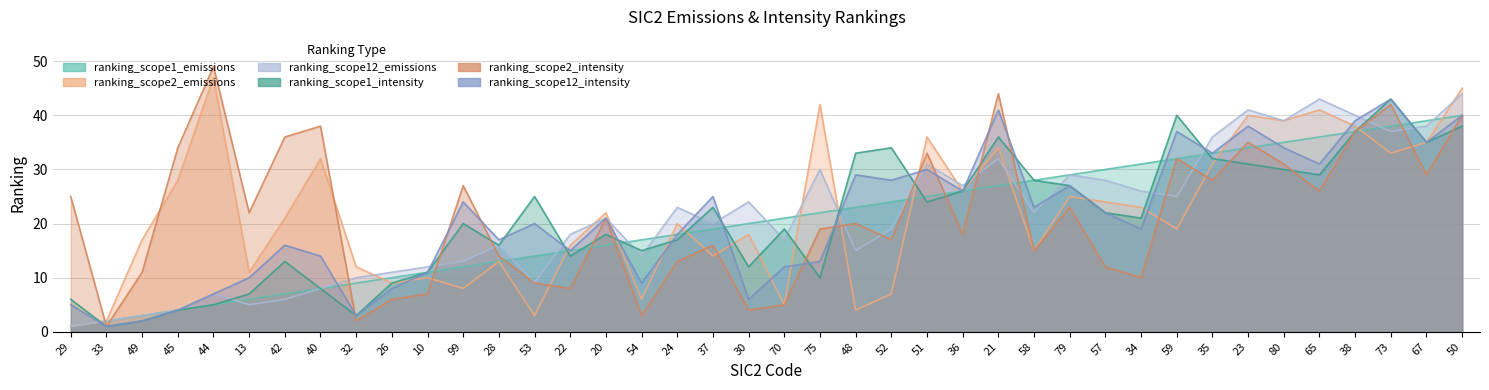

How many interior local peaks does the ranking_scope12_emissions series have?

11